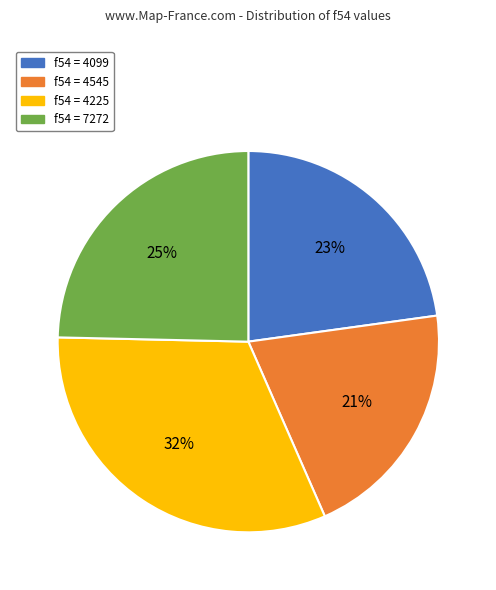

Is f54 = 7272 the majority of the pie?

No